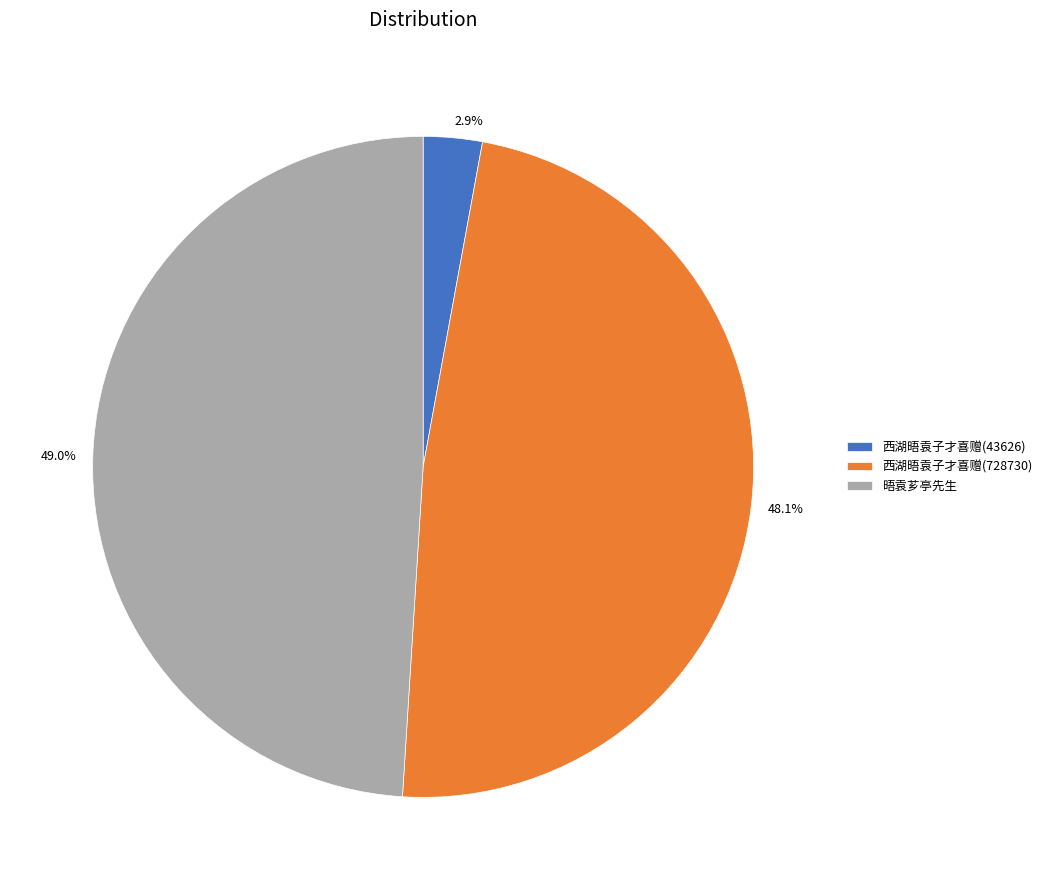

How many slices are in this pie chart?

3